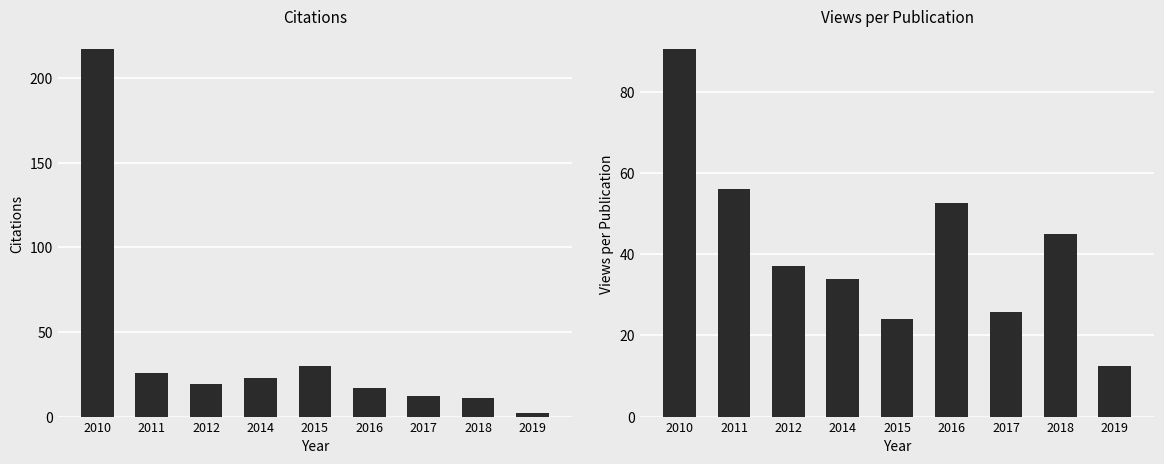

At how many categories does at least one series exceed 155?

1